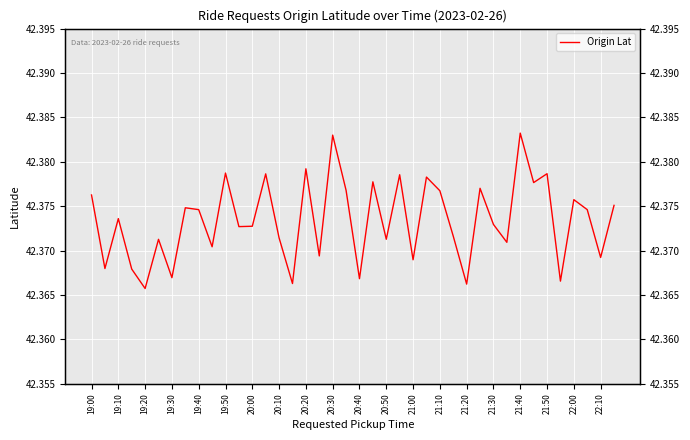

What is the value of the 24th point from the left?

42.4